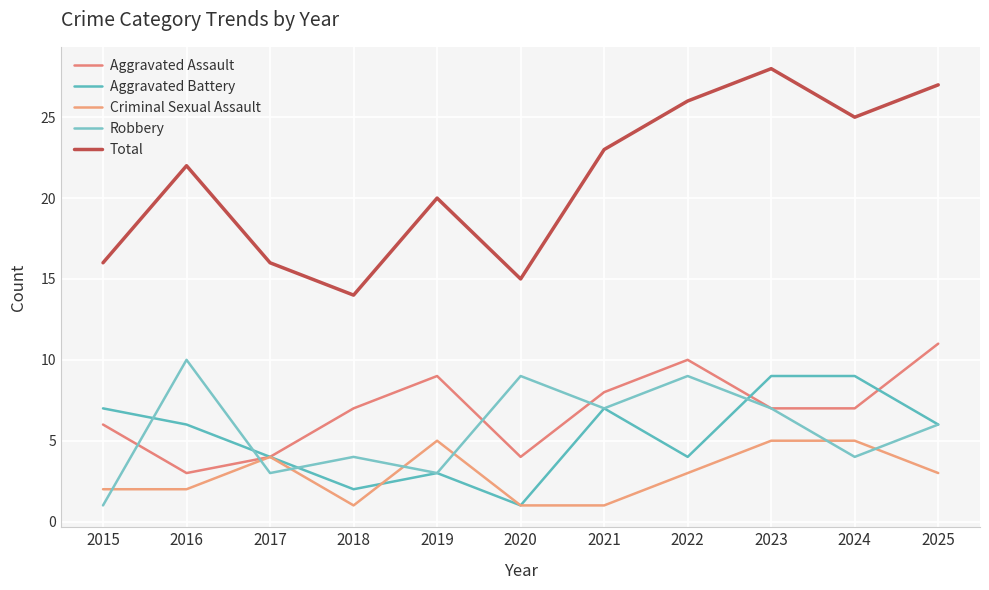

What is the sum of all Total values?

232